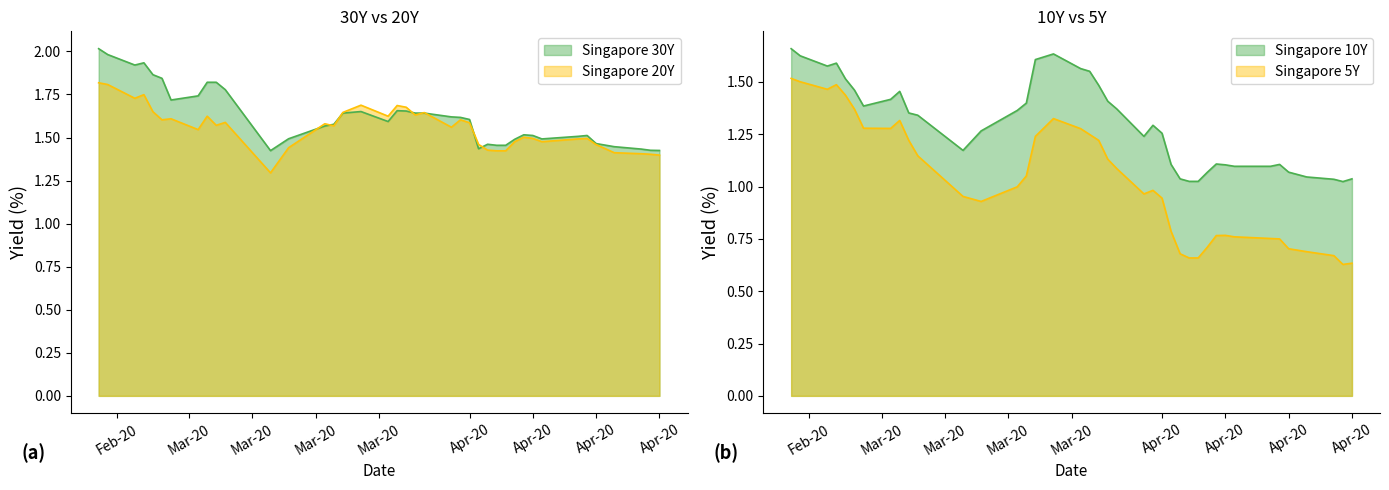

Reading left to right, extract all data points from this chart.

Singapore 30Y: 2.0	2.0	1.9	1.9	1.9	1.8	1.7	1.7	1.8	1.8	1.8	1.4	1.5	1.6	1.6	1.6	1.7	1.6	1.7	1.7	1.6	1.6	1.6	1.6	1.6	1.4	1.5	1.5	1.5	1.5	1.5	1.5	1.5	1.5	1.5	1.5	1.4	1.4	1.4	1.4
Singapore 20Y: 1.8	1.8	1.7	1.7	1.6	1.6	1.6	1.5	1.6	1.6	1.6	1.3	1.4	1.6	1.6	1.6	1.7	1.6	1.7	1.7	1.6	1.6	1.6	1.6	1.6	1.5	1.4	1.4	1.4	1.5	1.5	1.5	1.5	1.5	1.5	1.5	1.4	1.4	1.4	1.4
Singapore 10Y: 1.7	1.6	1.6	1.6	1.5	1.5	1.4	1.4	1.5	1.4	1.3	1.2	1.3	1.4	1.4	1.6	1.6	1.6	1.6	1.5	1.4	1.4	1.2	1.3	1.3	1.1	1.0	1.0	1.0	1.1	1.1	1.1	1.1	1.1	1.1	1.1	1.0	1.0	1.0	1.0
Singapore 5Y: 1.5	1.5	1.5	1.5	1.4	1.4	1.3	1.3	1.3	1.2	1.1	1.0	0.9	1.0	1.1	1.2	1.3	1.3	1.2	1.2	1.1	1.1	1.0	1.0	0.9	0.8	0.7	0.7	0.7	0.7	0.8	0.8	0.8	0.8	0.8	0.7	0.7	0.7	0.6	0.6